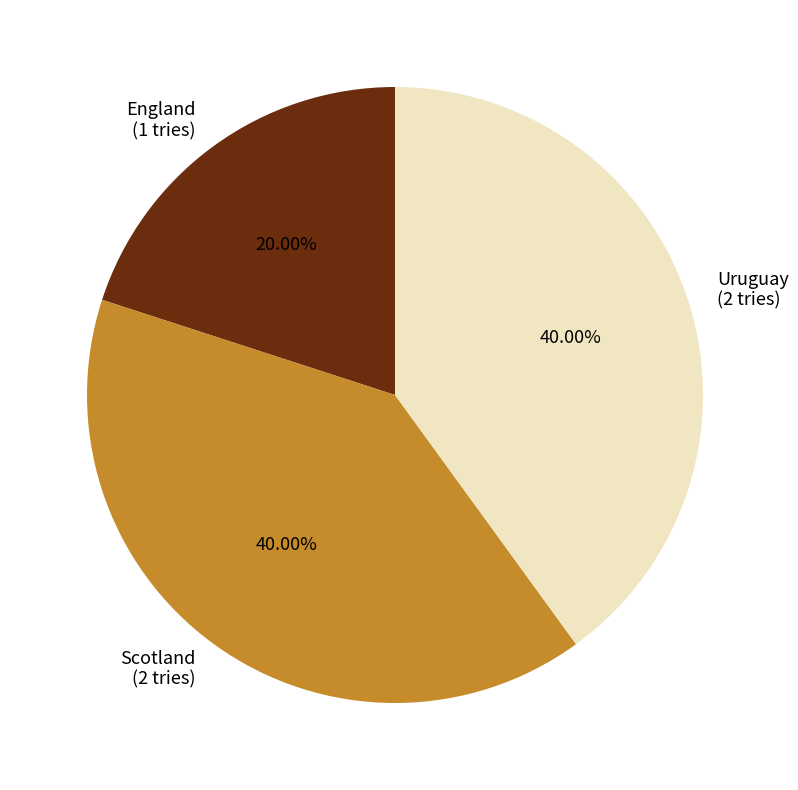

Does any single category account for the majority?

No